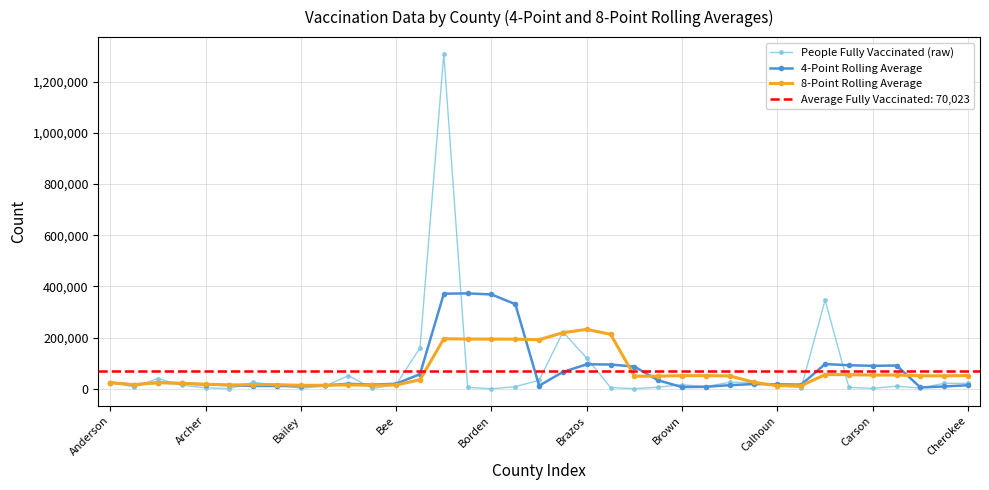

What is the highest value of the People Fully Vaccinated (raw) series?

1309005.0